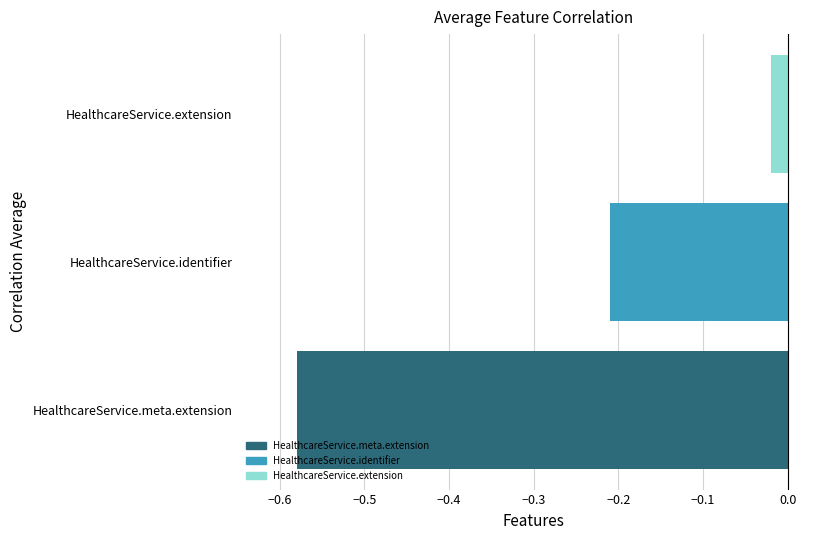

At which label is the value closest to 0?

HealthcareService.extension